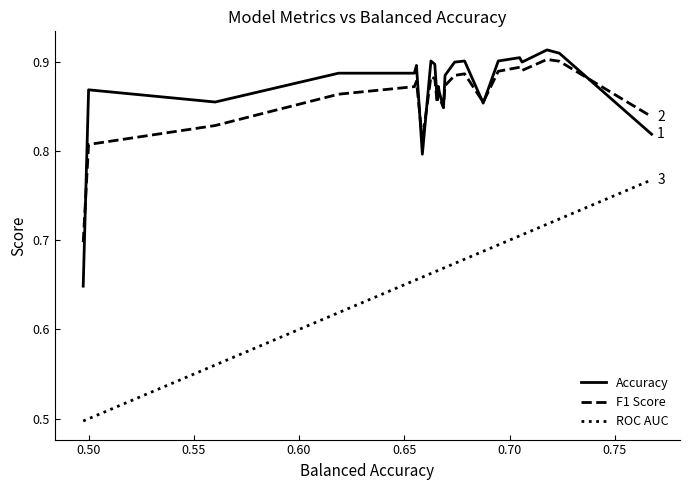

True or false: ROC AUC and F1 Score cross at least once.

False